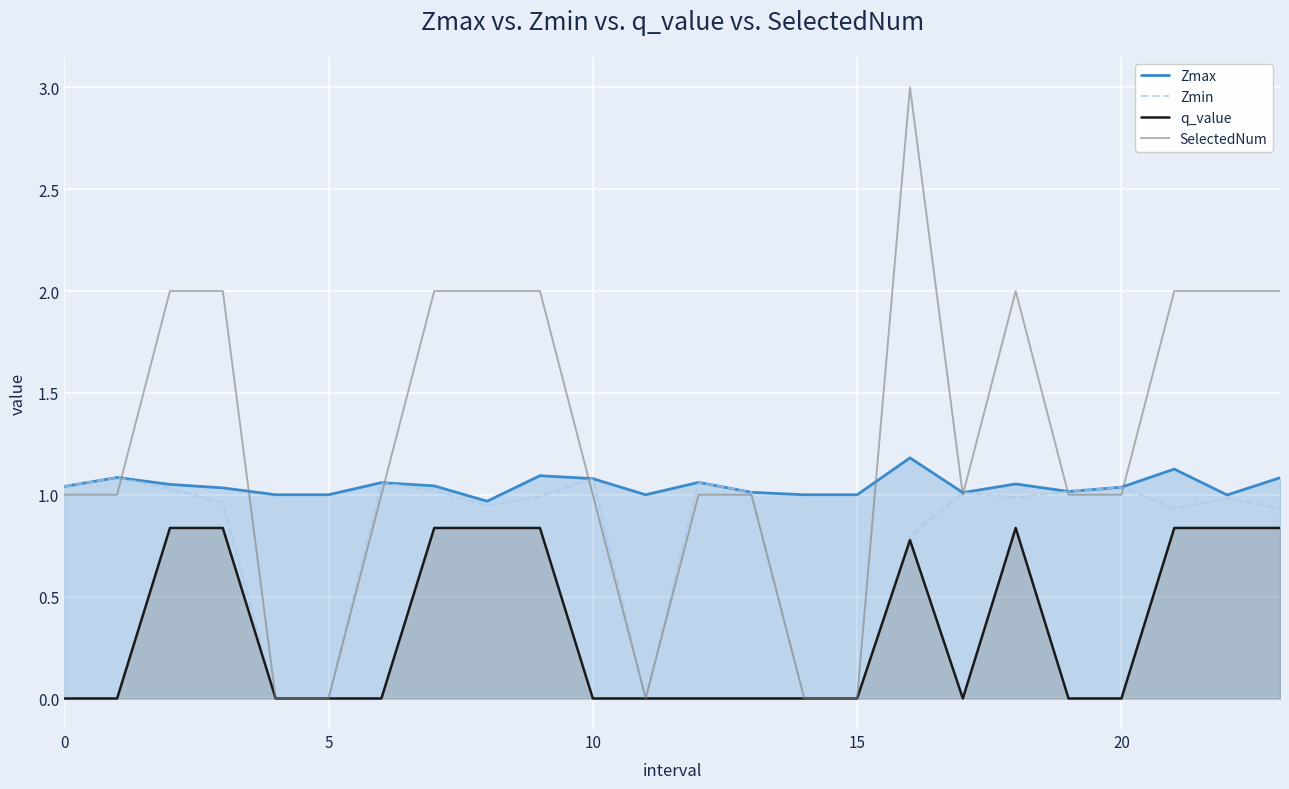

Is the value of Zmax at 6 greater than the value of q_value at 7?

Yes